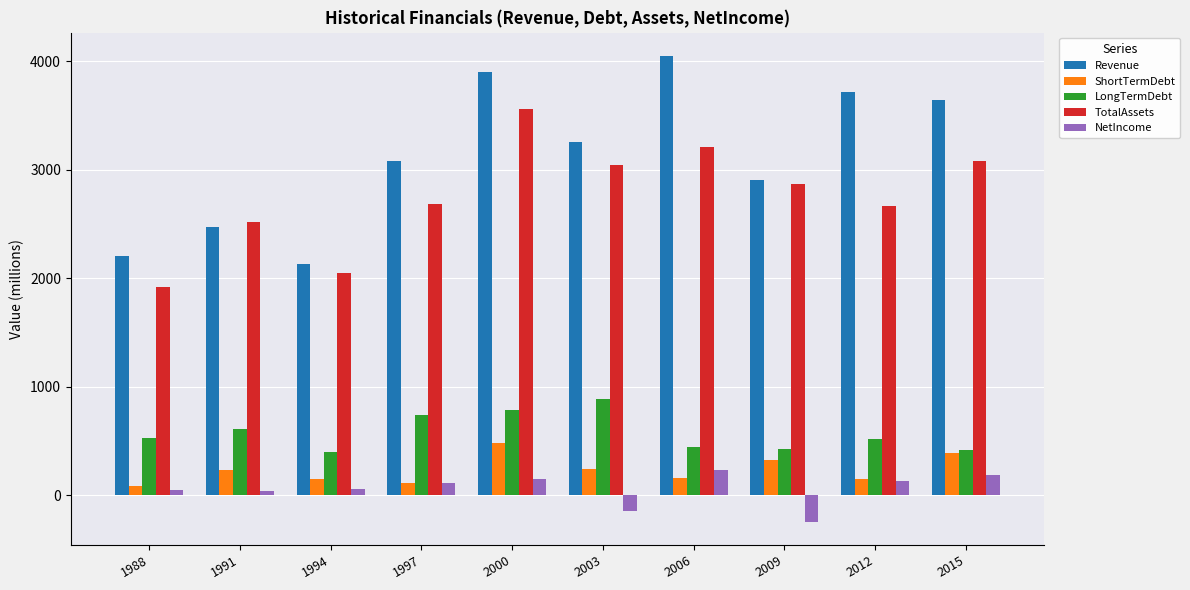

How many values in the LongTermDebt series are below 524?

5